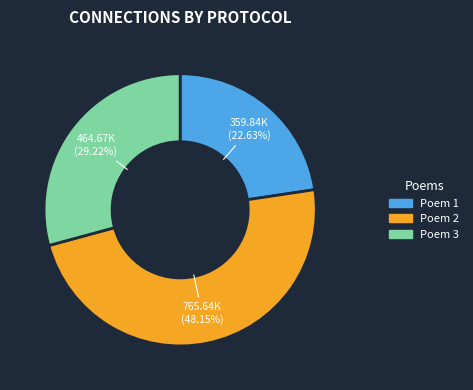

Is Poem 3 the majority of the pie?

No